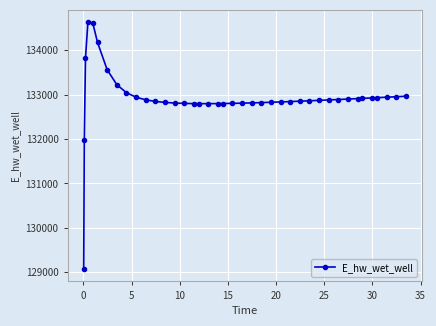

What is the minimum value shown in the chart?

129070.7